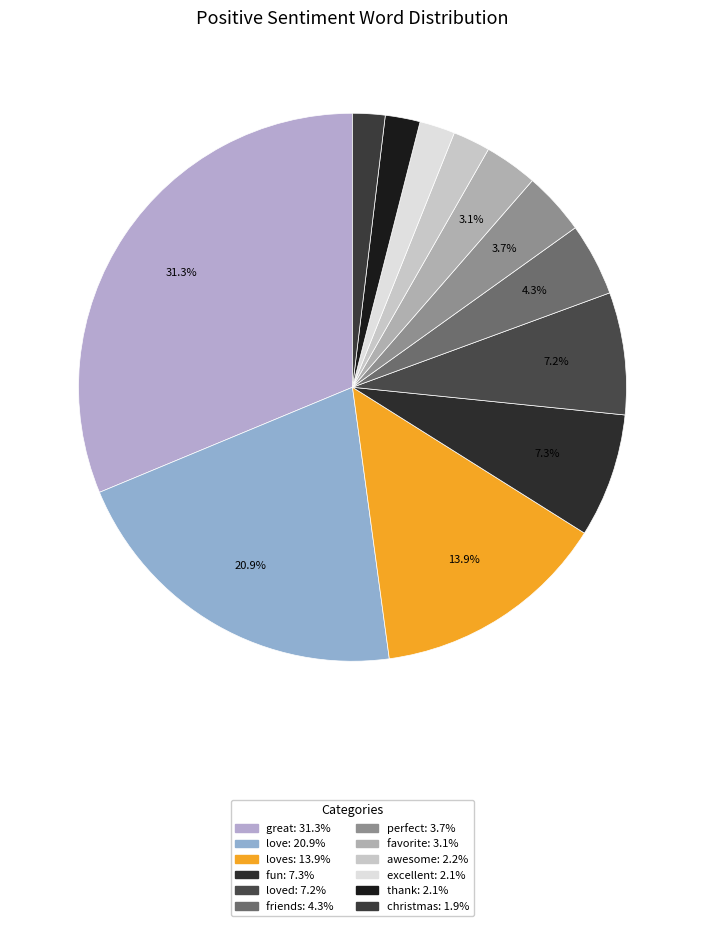

Count the number of slices in the pie.

12